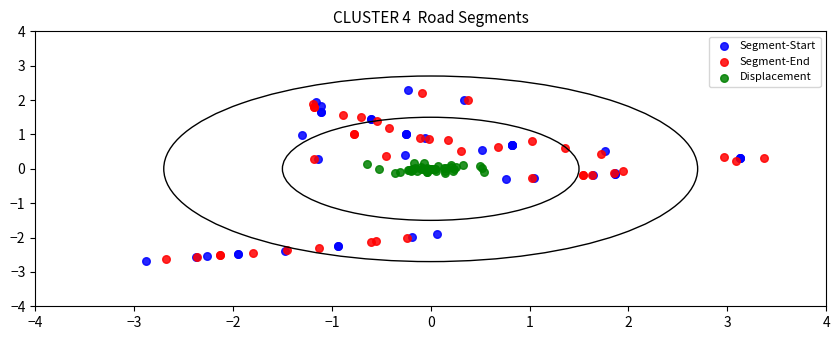

Which series has the largest Y range (max minus min)?

Segment-Start